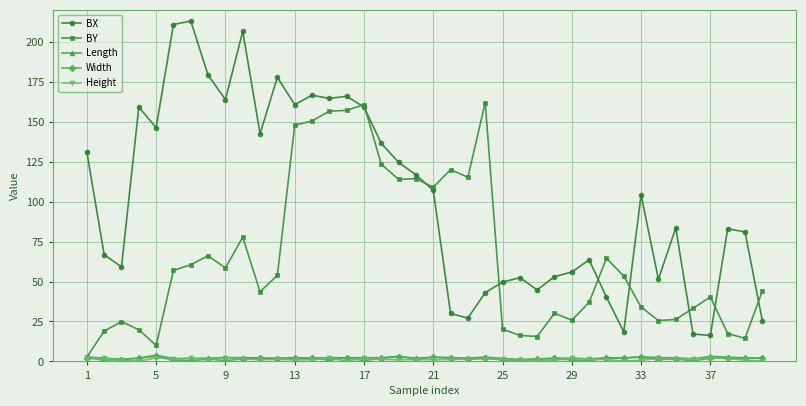

True or false: Height has more than 0 interior local peaks.

True